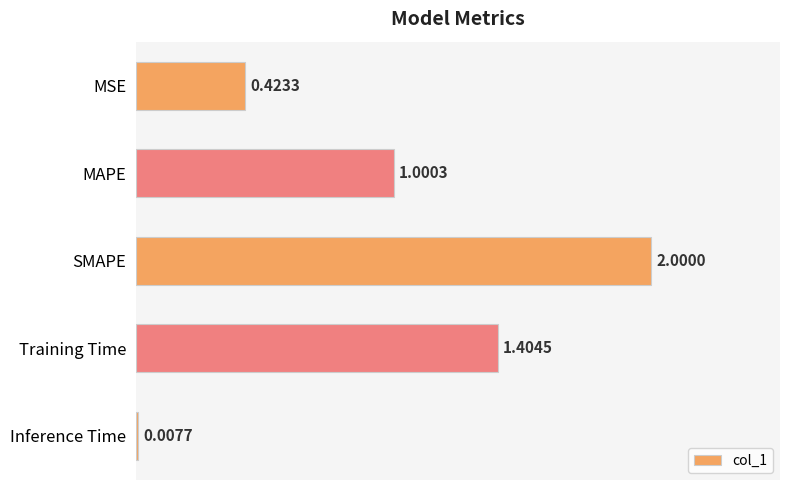

What is the average value?

1.0